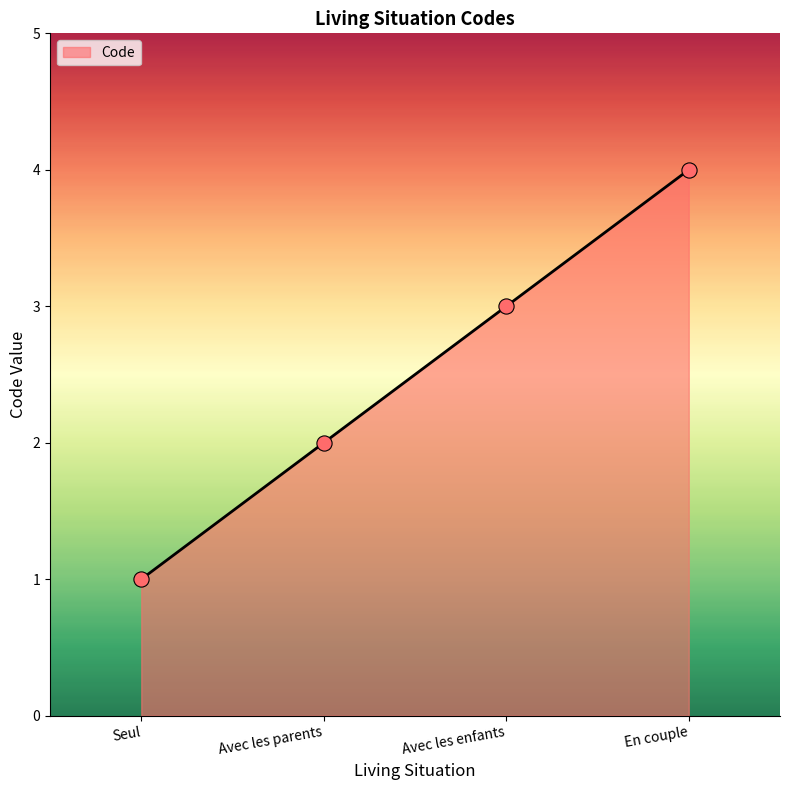

Which has a higher value, Seul or En couple?

En couple